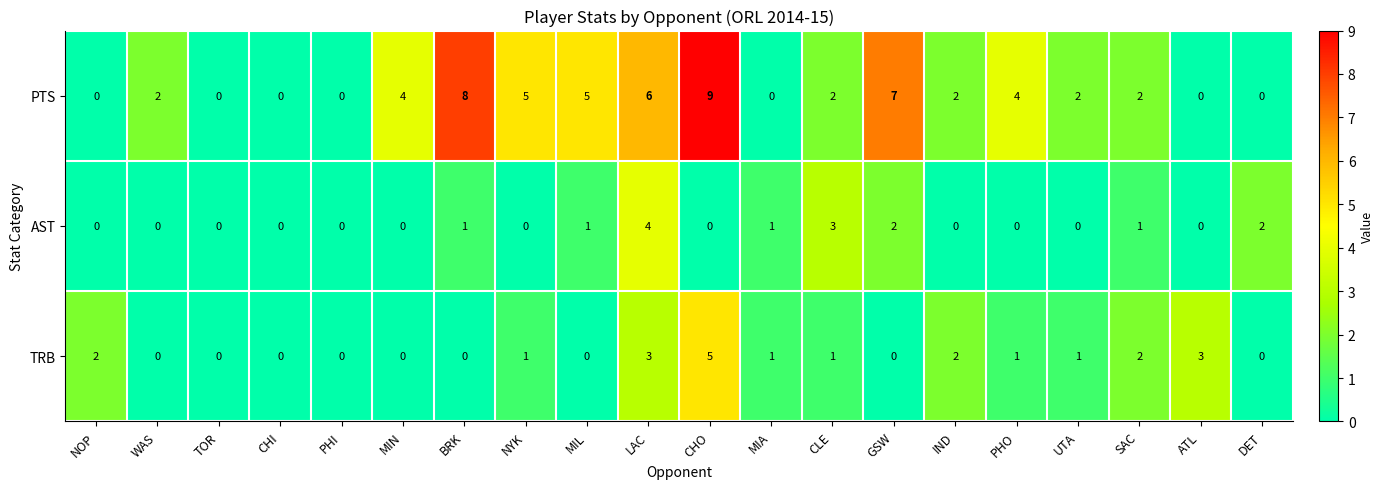

Rank the series by their average value, from highest to lowest.

PTS, TRB, AST